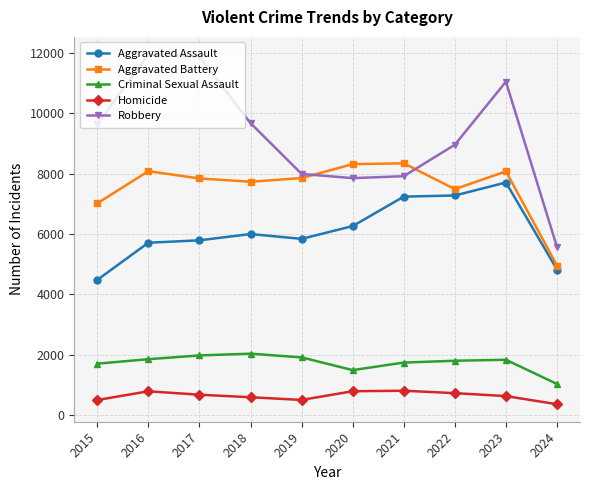

What is the difference between the maximum and second lowest values in the Aggravated Battery series?

1328